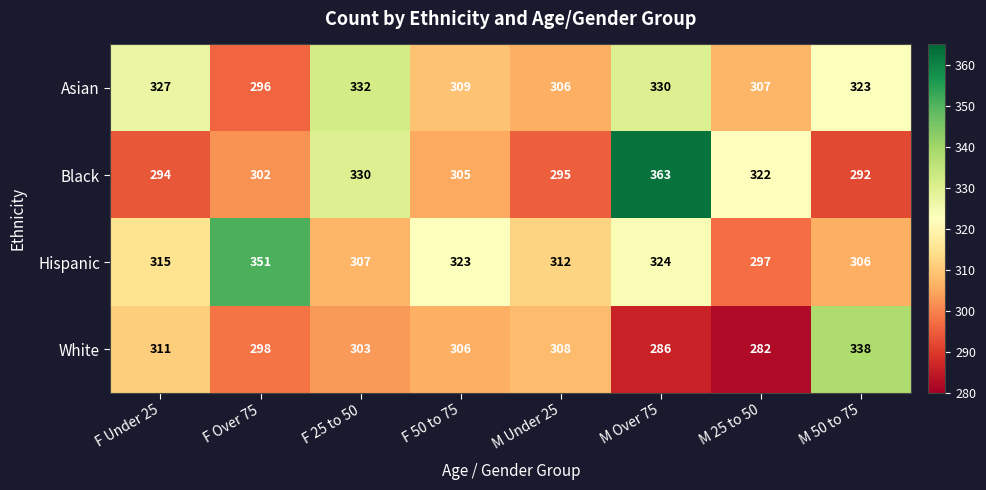

What is the difference between the highest and lowest values at F Over 75?

55